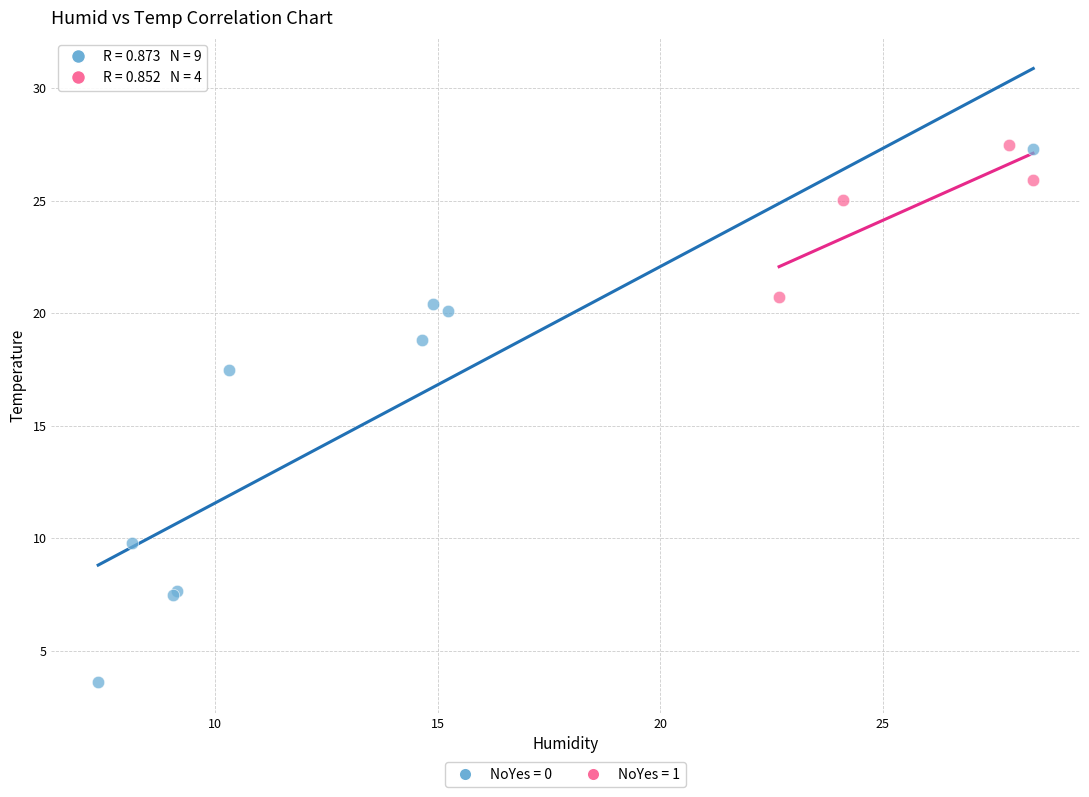

Which series reaches the minimum Y coordinate?

NoYes = 0